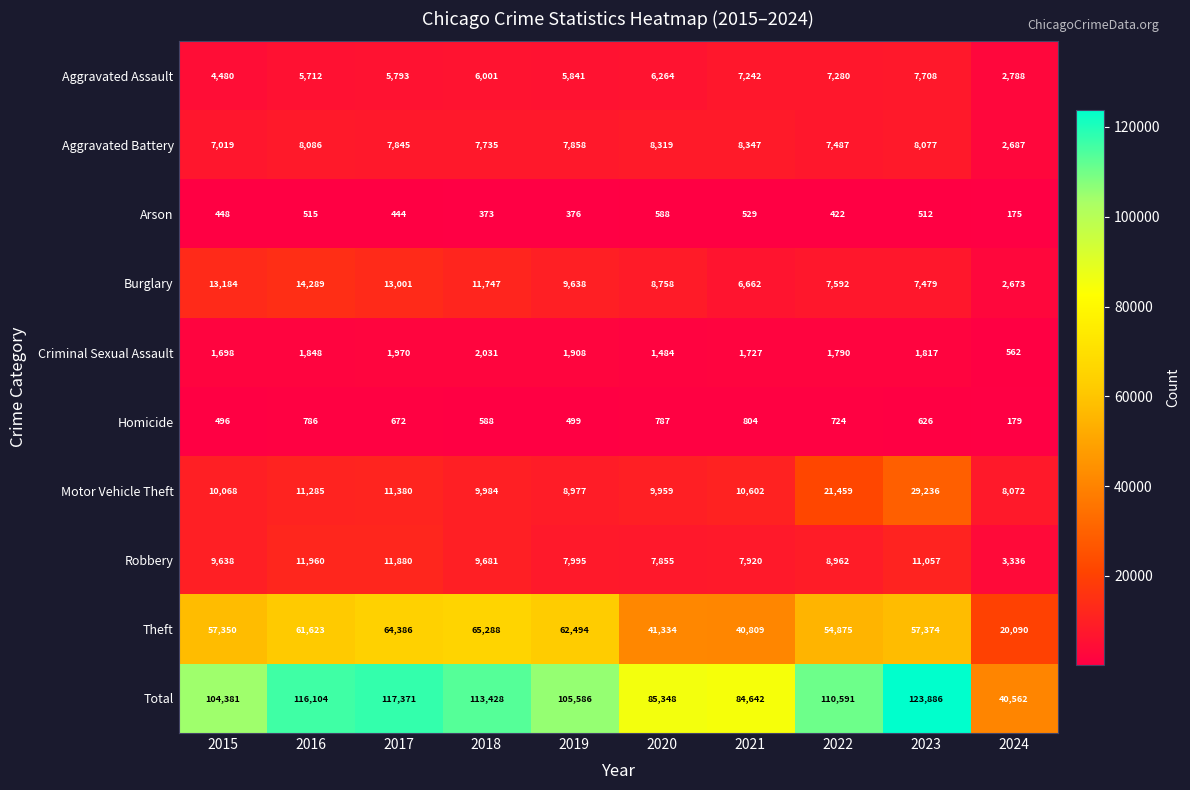

What is the spread (max minus min) of values at 2024?

40387